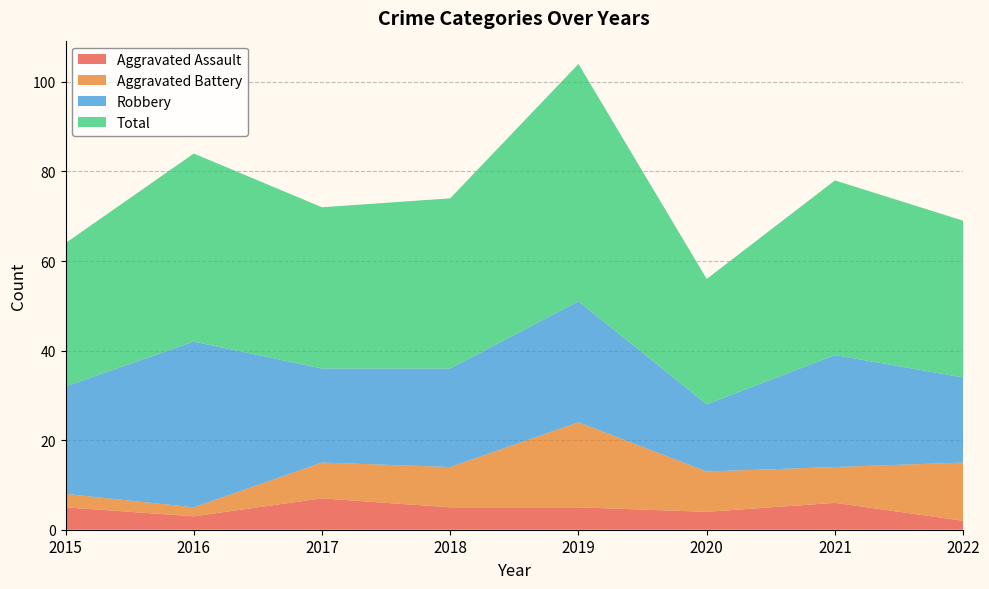

Reading left to right, transcribe all the data shown in this chart.

Aggravated Assault: 5	3	7	5	5	4	6	2
Aggravated Battery: 3	2	8	9	19	9	8	13
Robbery: 24	37	21	22	27	15	25	19
Total: 32	42	36	38	53	28	39	35